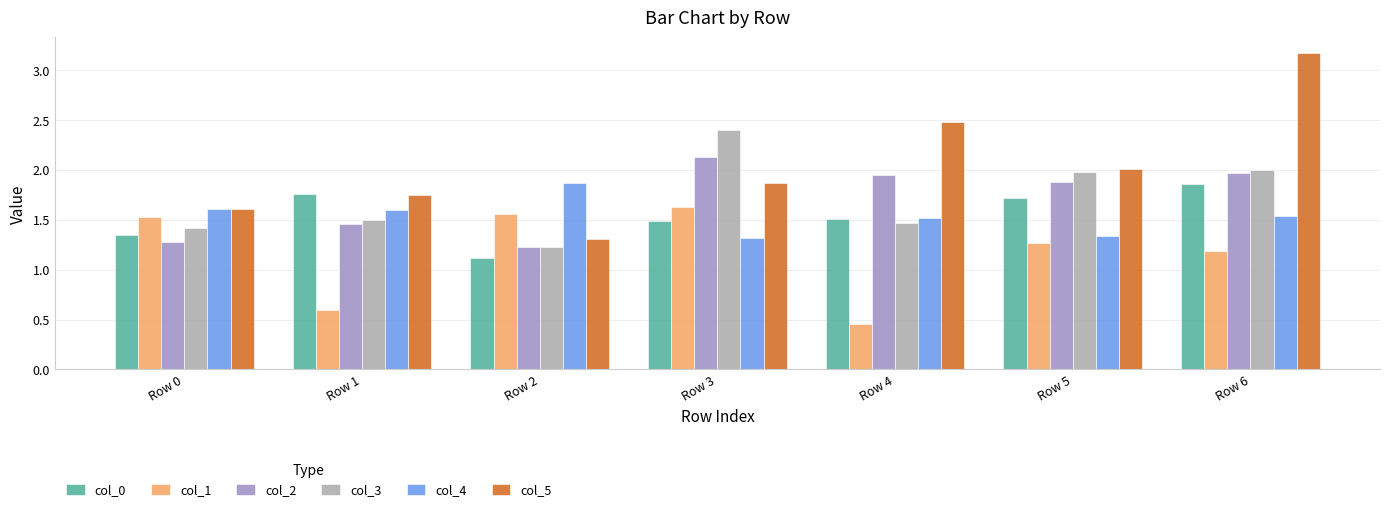

Rank the series at Row 5 from highest to lowest value.

col_5, col_3, col_2, col_0, col_4, col_1